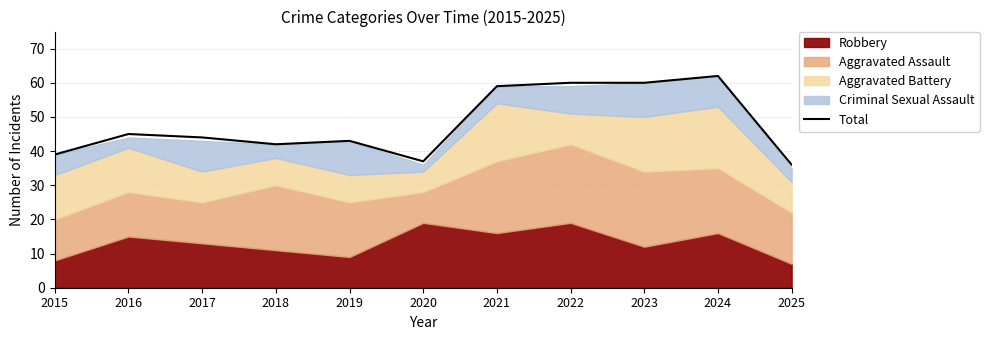

How many lines are shown in the chart?

1